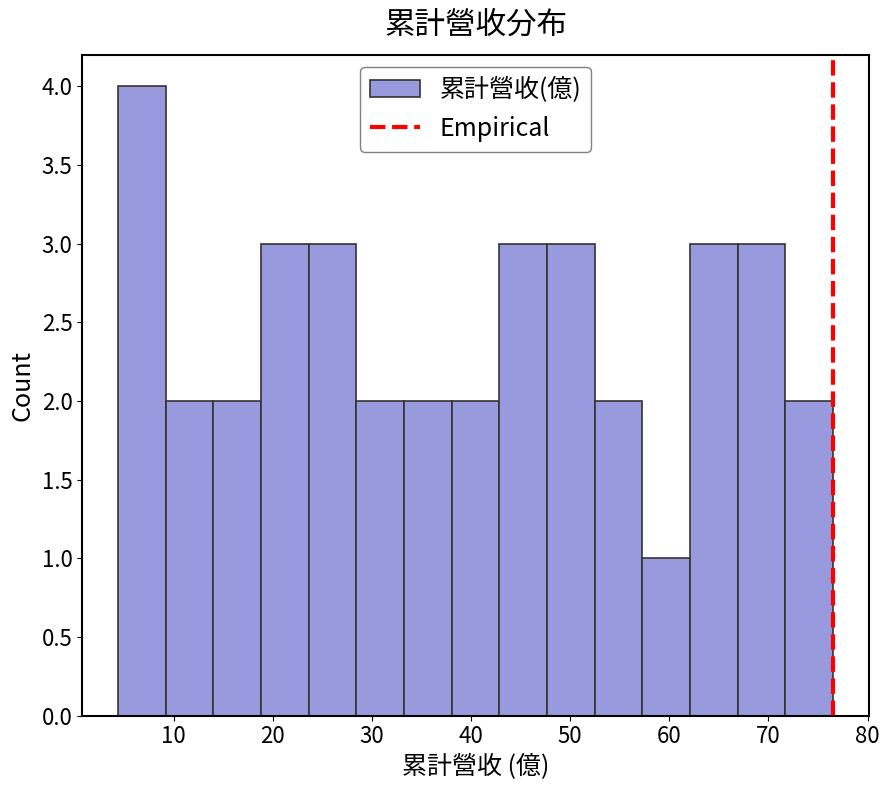

Reading left to right, transcribe this chart: for each bar, give the range it covers on the x-axis and its height. Neither the bar edges nor the heights are printed on the chart, so give them approximately, as read against the axes.

4 to 9: 4
9 to 14: 2
14 to 19: 2
19 to 24: 3
24 to 28: 3
28 to 33: 2
33 to 38: 2
38 to 43: 2
43 to 48: 3
48 to 52: 3
52 to 57: 2
57 to 62: 1
62 to 67: 3
67 to 72: 3
72 to 77: 2